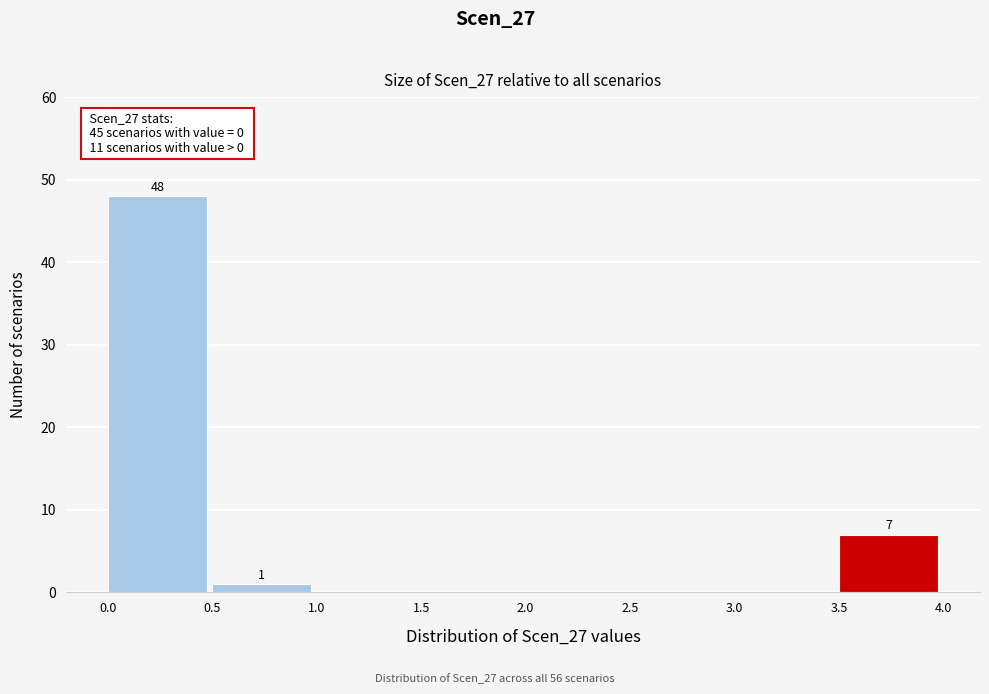

Over which range of the x-axis is the bar tallest?

0.0 to 0.5